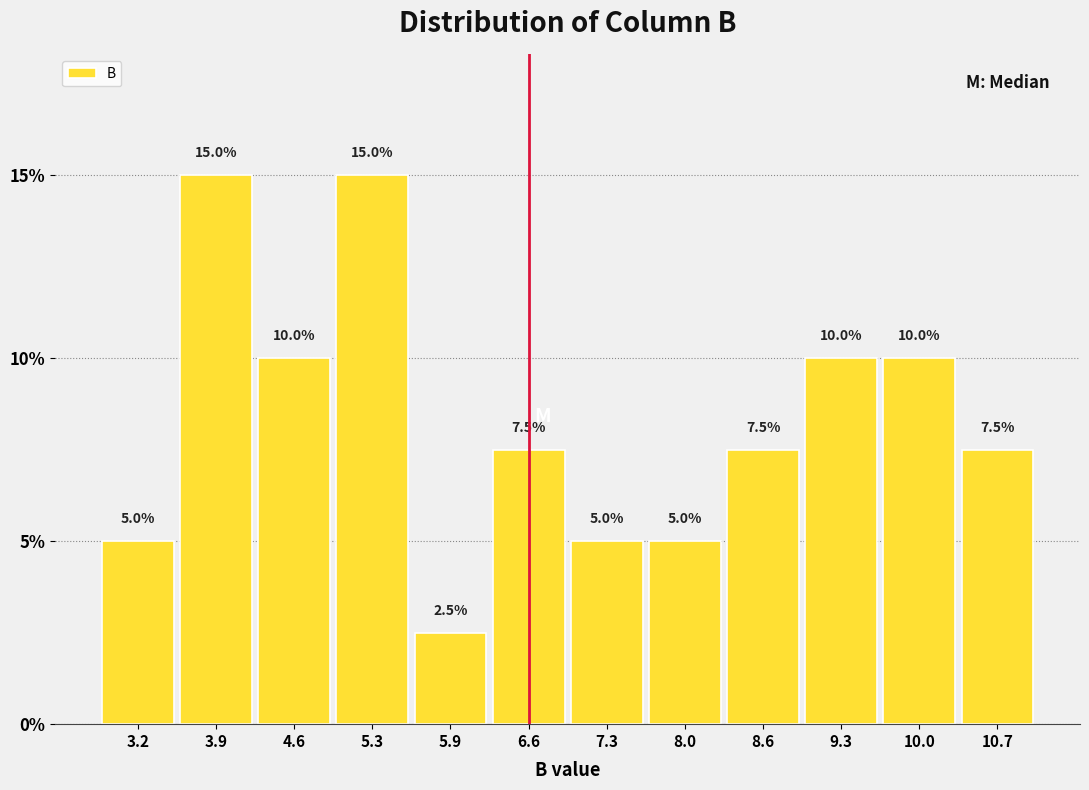

Reading left to right, transcribe this chart: for each bar, give the range it covers on the x-axis and its height. The bar edges are not printed on the chart, so give them approximately, as read against the axis.

2.9 to 3.6: 5.0
3.6 to 4.3: 15.0
4.3 to 4.9: 10.0
4.9 to 5.6: 15.0
5.6 to 6.3: 2.5
6.3 to 7.0: 7.5
7.0 to 7.6: 5.0
7.6 to 8.3: 5.0
8.3 to 9.0: 7.5
9.0 to 9.7: 10.0
9.7 to 10.3: 10.0
10.3 to 11.0: 7.5